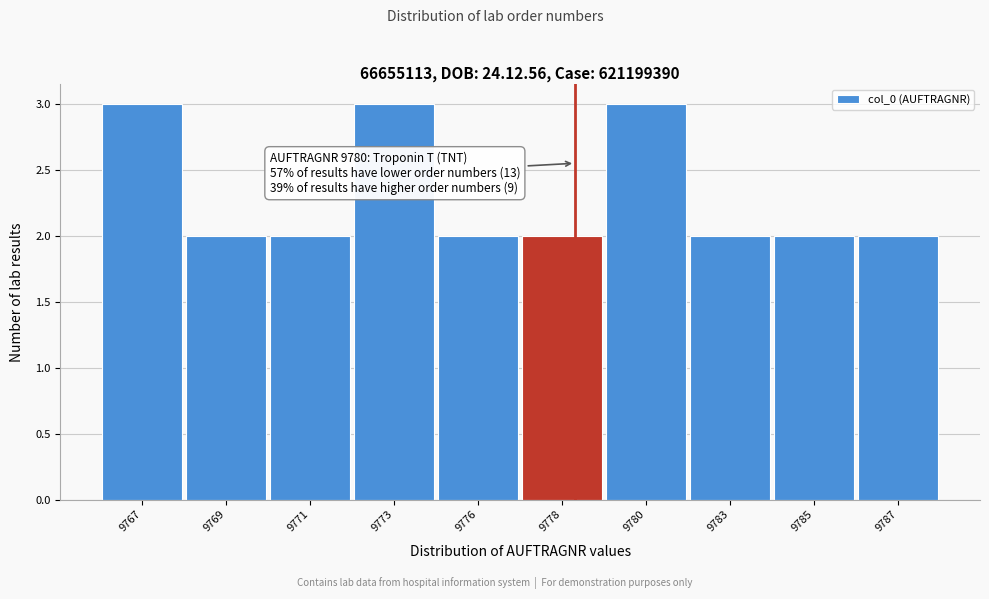

Reading left to right, what are all the values shown in this chart?

3	2	2	3	2	2	3	2	2	2